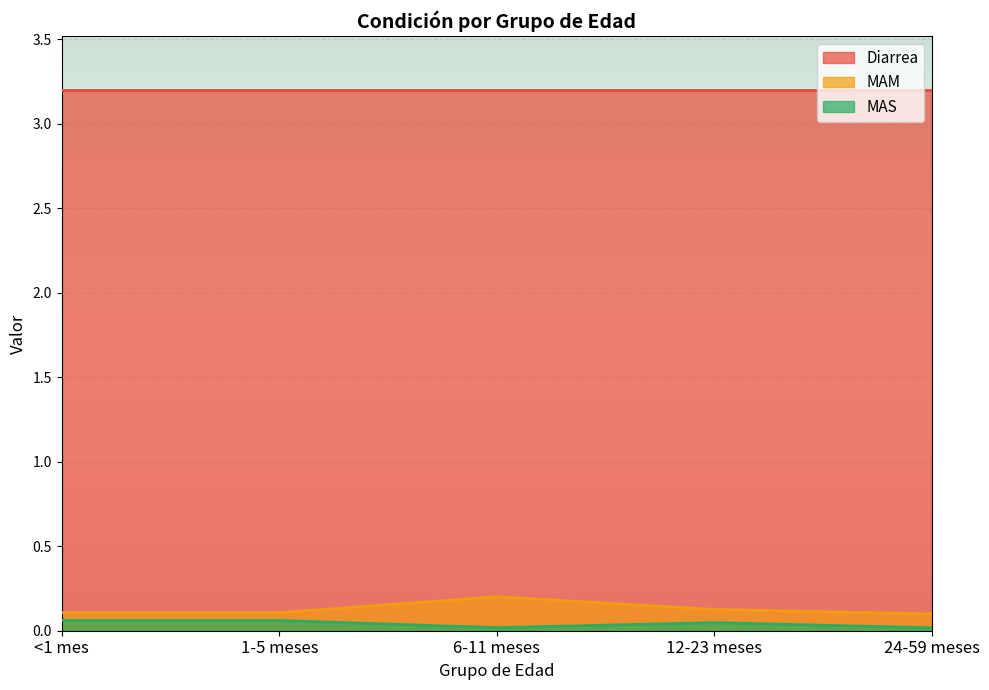

Is the value of MAM at 6-11 meses greater than the value of MAS at 1-5 meses?

Yes